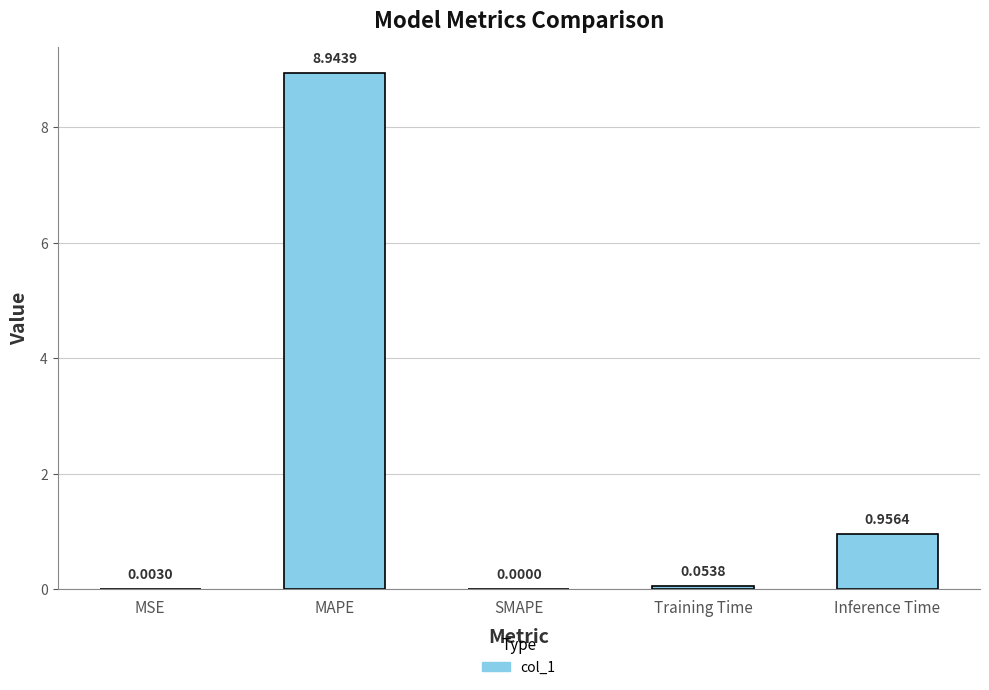

What is the sum of all values?

10.0